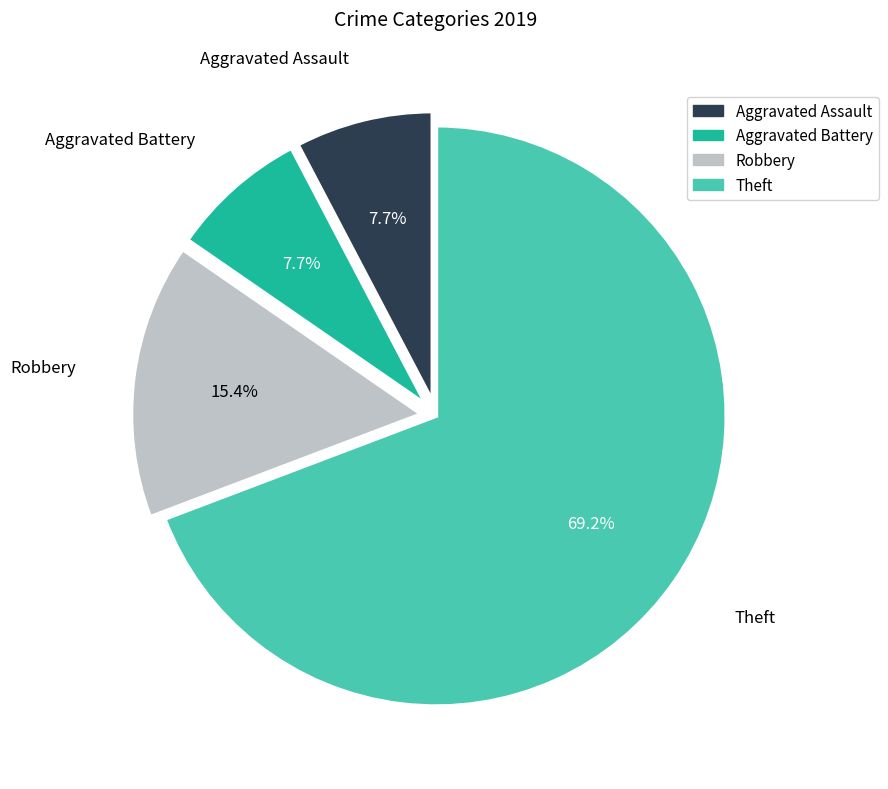

To the nearest percent, what is the difference between the largest and smallest slice percentages?

62%